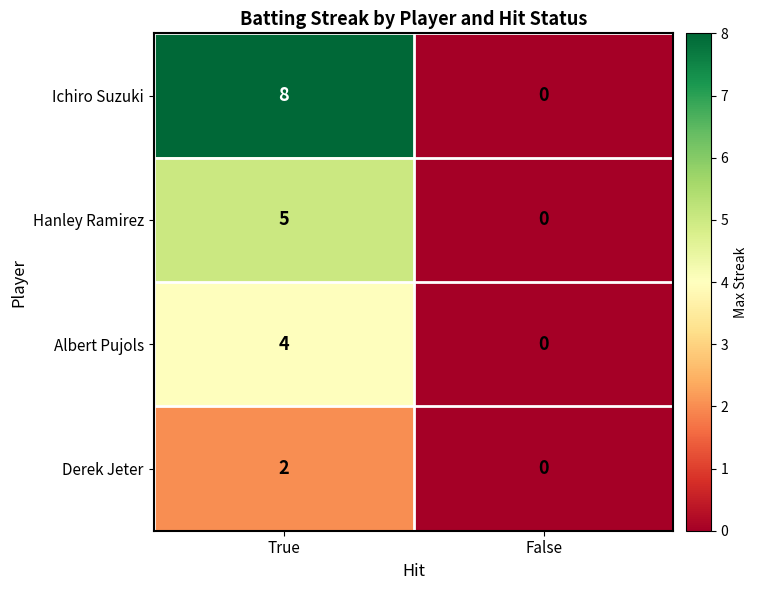

Reading right to left, what are all the values shown in this chart?

Ichiro Suzuki: 0	8
Hanley Ramirez: 0	5
Albert Pujols: 0	4
Derek Jeter: 0	2